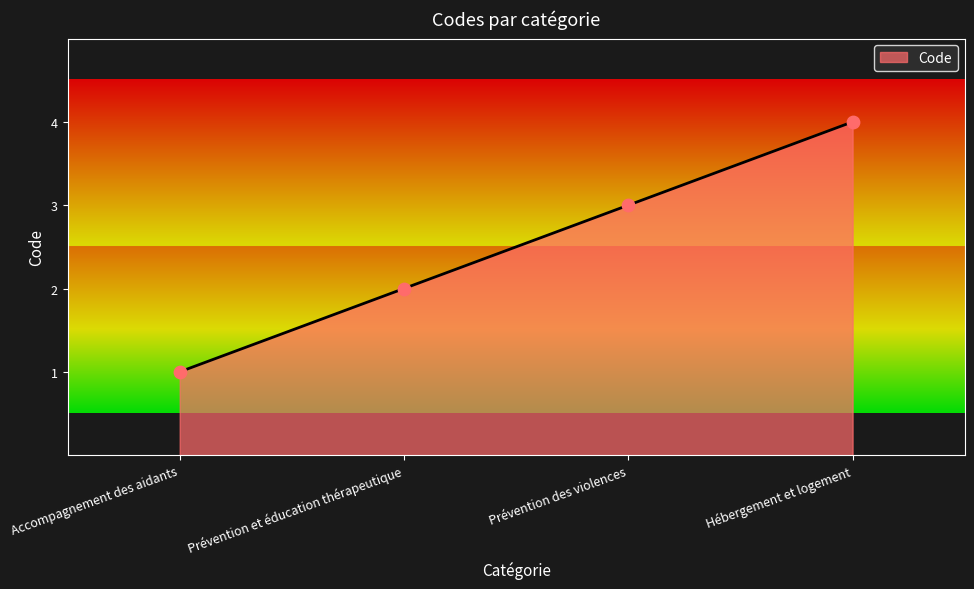

What is the change in value from Prévention et éducation thérapeutique to Prévention des violences?

+1